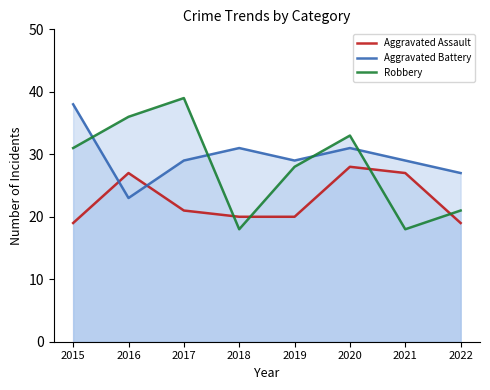

List the series in order of their overall mean, highest first.

Aggravated Battery, Robbery, Aggravated Assault